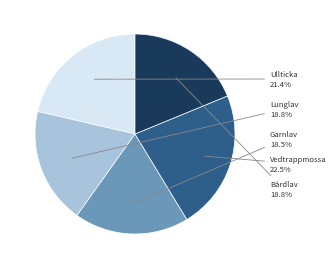

Is there a majority slice in this chart?

No